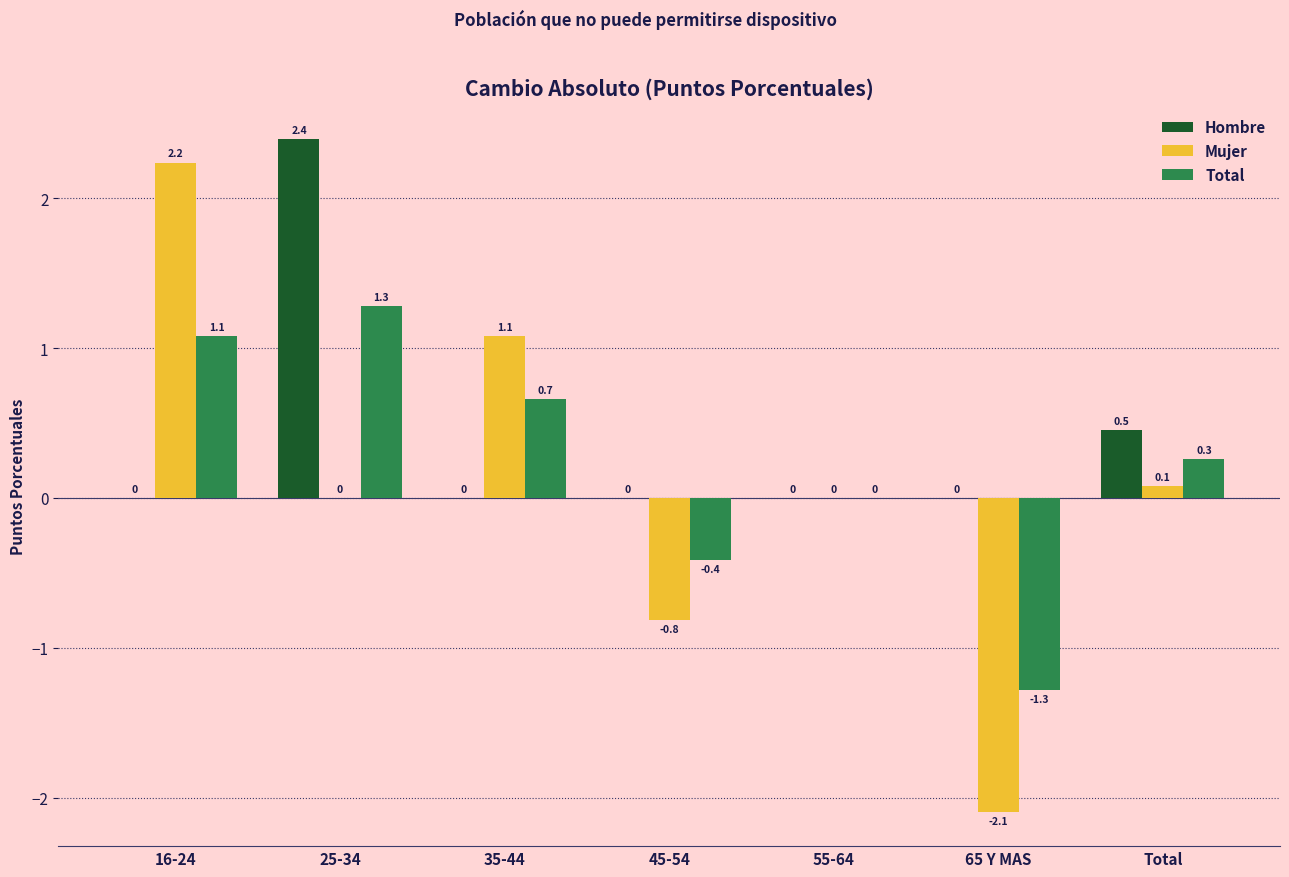

Reading left to right, extract all data points from this chart.

Hombre: 16-24=0.0	25-34=2.4	35-44=0.0	45-54=0.0	55-64=0.0	65 Y MAS=0.0	Total=0.5
Mujer: 16-24=2.2	25-34=0.0	35-44=1.1	45-54=-0.8	55-64=0.0	65 Y MAS=-2.1	Total=0.1
Total: 16-24=1.1	25-34=1.3	35-44=0.7	45-54=-0.4	55-64=0.0	65 Y MAS=-1.3	Total=0.3